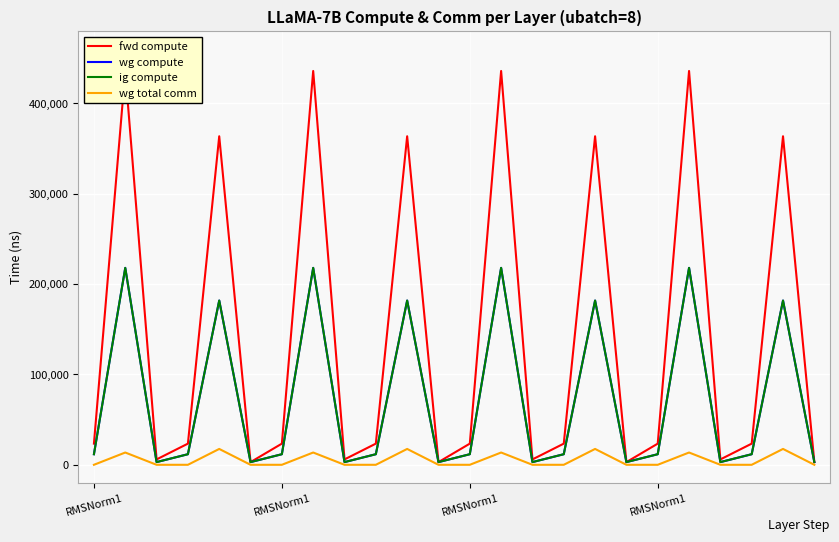

True or false: ig compute and fwd compute cross at least once.

False